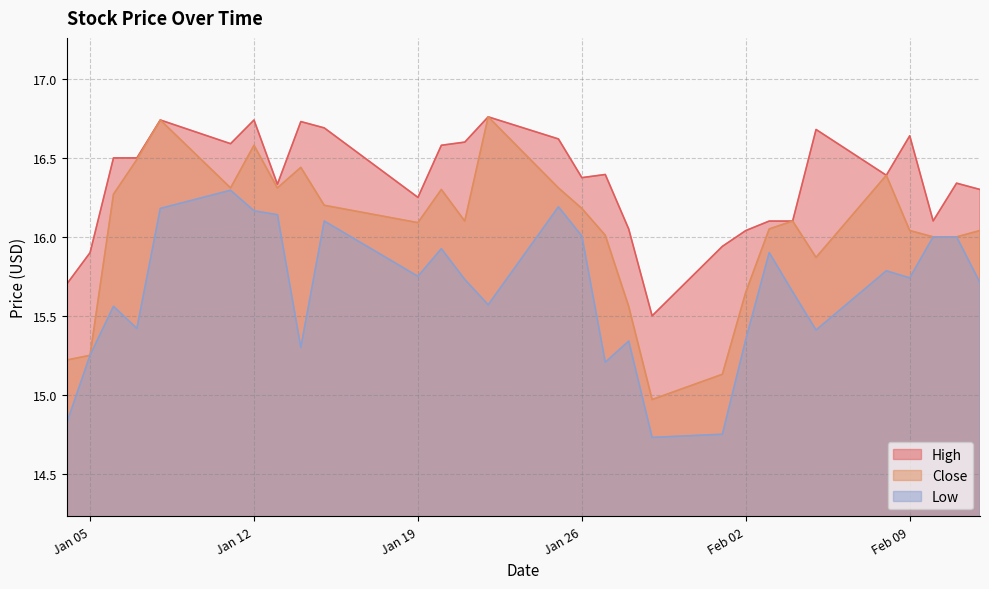

True or false: Close and High intersect in this chart.

False